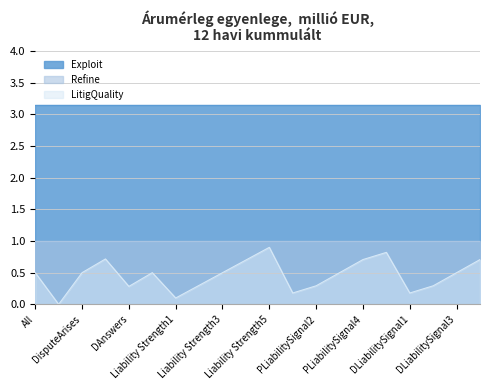

List the series in order of their peak value, lowest first.

LitigQuality, Refine, Exploit